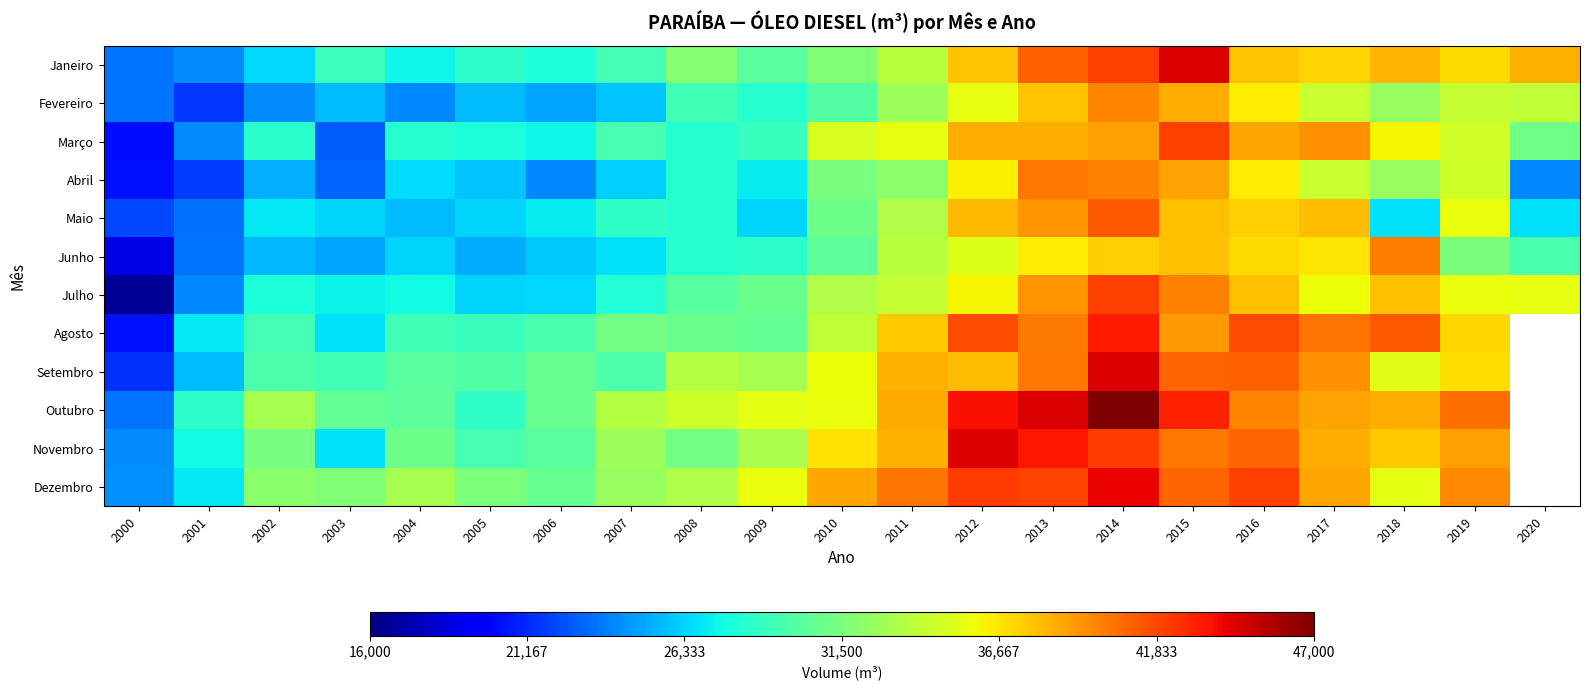

Reading right to left, transcribe all the data shown in this chart.

Janeiro: 2020=38320.6	2019=37067.4	2018=38162.7	2017=37218.5	2016=37680.4	2015=44482.1	2014=42059.2	2013=41007.7	2012=37708.1	2011=33687.1	2010=31655.4	2009=30271.5	2008=31903.1	2007=29396.8	2006=27985.0	2005=28593.2	2004=27489.0	2003=29169.4	2002=26469.6	2001=24208.7	2000=23442.5
Fevereiro: 2020=34158.6	2019=34188.3	2018=32485.6	2017=34304.9	2016=36372.6	2015=38485.5	2014=39767.5	2013=37794.8	2012=35577.3	2011=32823.9	2010=29948.7	2009=28309.5	2008=29244.9	2007=25838.5	2006=24910.7	2005=25614.5	2004=24033.9	2003=25632.7	2002=24147.8	2001=21543.8	2000=23480.2
Março: 2020=31079.8	2019=34694.1	2018=36164.7	2017=39473.8	2016=38723.0	2015=42075.0	2014=38945.8	2013=38428.5	2012=38458.2	2011=35569.1	2010=34910.4	2009=28851.3	2008=28324.8	2007=29477.4	2006=27474.0	2005=27869.3	2004=28350.3	2003=22738.0	2002=28443.0	2001=24197.1	2000=20282.7
Abril: 2020=24101.4	2019=34578.5	2018=32492.1	2017=34403.0	2016=36439.1	2015=38769.2	2014=39901.6	2013=40327.3	2012=36244.4	2011=32137.1	2010=31385.4	2009=27092.9	2008=28282.0	2007=26205.8	2006=24003.0	2005=25889.7	2004=26536.0	2003=22904.9	2002=25252.5	2001=21743.2	2000=20395.9
Maio: 2020=26738.4	2019=35633.3	2018=26753.0	2017=38021.9	2016=37358.0	2015=37913.5	2014=41244.1	2013=39341.4	2012=38077.6	2011=33470.8	2010=30941.7	2009=26336.7	2008=28327.8	2007=28605.1	2006=27049.9	2005=26297.7	2004=25584.9	2003=26296.0	2002=26920.7	2001=23295.5	2000=22074.2
Junho: 2020=29603.0	2019=31455.4	2018=39990.6	2017=36703.8	2016=36981.7	2015=37878.8	2014=37374.1	2013=36420.8	2012=35135.8	2011=33797.9	2010=30324.3	2009=28563.3	2008=28259.4	2007=26675.1	2006=25956.6	2005=25168.5	2004=26367.5	2003=24871.8	2002=25456.7	2001=23507.4	2000=18806.8
Julho: 2020=35499.7	2019=35630.8	2018=37830.8	2017=35769.6	2016=37903.4	2015=39894.6	2014=42062.2	2013=39260.9	2012=36172.2	2011=34252.0	2010=33501.1	2009=30814.2	2008=30066.5	2007=28206.8	2006=26441.0	2005=26309.9	2004=27579.2	2003=27279.5	2002=27911.4	2001=24088.1	2000=16684.2
Agosto: 2020=0.0	2019=37182.7	2018=41190.3	2017=40415.1	2016=41772.3	2015=39084.5	2014=43269.6	2013=40190.7	2012=41728.3	2011=37612.3	2010=34091.1	2009=30549.6	2008=30882.5	2007=31205.9	2006=29610.1	2005=29038.3	2004=29305.1	2003=26764.1	2002=29324.1	2001=26999.5	2000=20436.9
Setembro: 2020=0.0	2019=36934.6	2018=35273.2	2017=39399.9	2016=40949.6	2015=40931.4	2014=44572.6	2013=40251.4	2012=37998.7	2011=38303.5	2010=35857.5	2009=33086.4	2008=33605.3	2007=29755.3	2006=30728.9	2005=29855.7	2004=30253.8	2003=29281.7	2002=29689.5	2001=25629.5	2000=21421.8
Outubro: 2020=0.0	2019=40515.5	2018=38456.9	2017=38769.6	2016=39780.1	2015=43079.3	2014=46913.8	2013=44520.6	2012=43702.9	2011=38613.8	2010=35630.3	2009=35407.3	2008=34640.1	2007=33625.0	2006=30722.7	2005=28617.4	2004=30290.5	2003=30578.9	2002=33116.5	2001=28479.7	2000=23474.3
Novembro: 2020=0.0	2019=38972.7	2018=37628.1	2017=38497.9	2016=40832.3	2015=40222.6	2014=42267.9	2013=43452.2	2012=44434.1	2011=38328.3	2010=36783.2	2009=33237.0	2008=31201.0	2007=32730.3	2006=30268.5	2005=29475.8	2004=30929.7	2003=26749.0	2002=31341.8	2001=27533.7	2000=24206.9
Dezembro: 2020=0.0	2019=39699.2	2018=35446.3	2017=38721.4	2016=42035.3	2015=40871.0	2014=44042.4	2013=41953.3	2012=42198.3	2011=40426.1	2010=38658.0	2009=35737.1	2008=33340.6	2007=32520.5	2006=30657.8	2005=31575.3	2004=33086.8	2003=31649.8	2002=32014.0	2001=26996.5	2000=24297.9